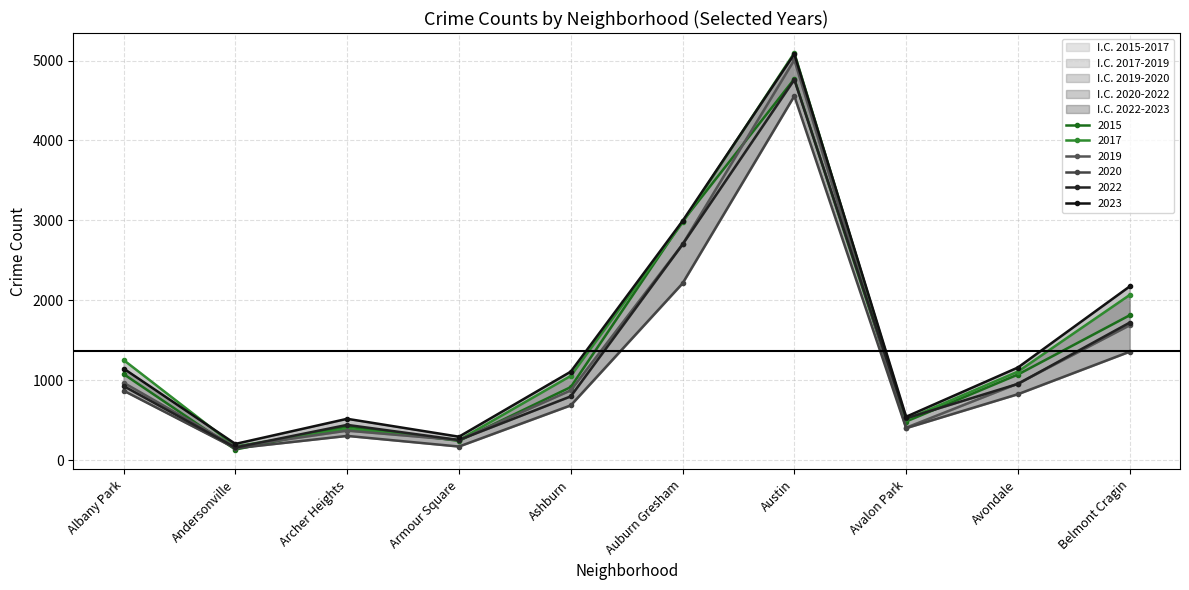

True or false: 2017 has more than 2 interior local peaks.

False